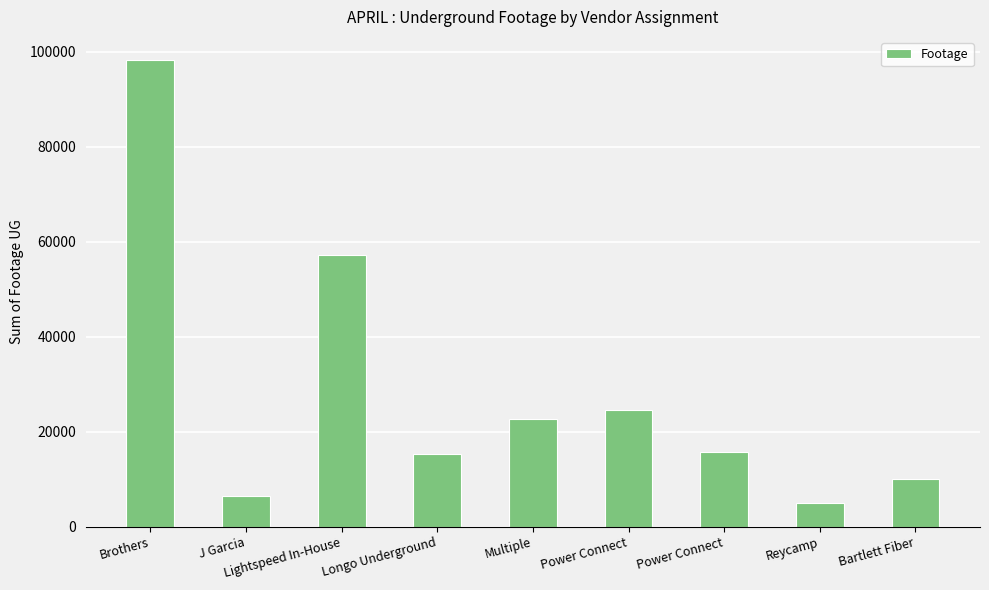

Count the number of data series in this chart.

1